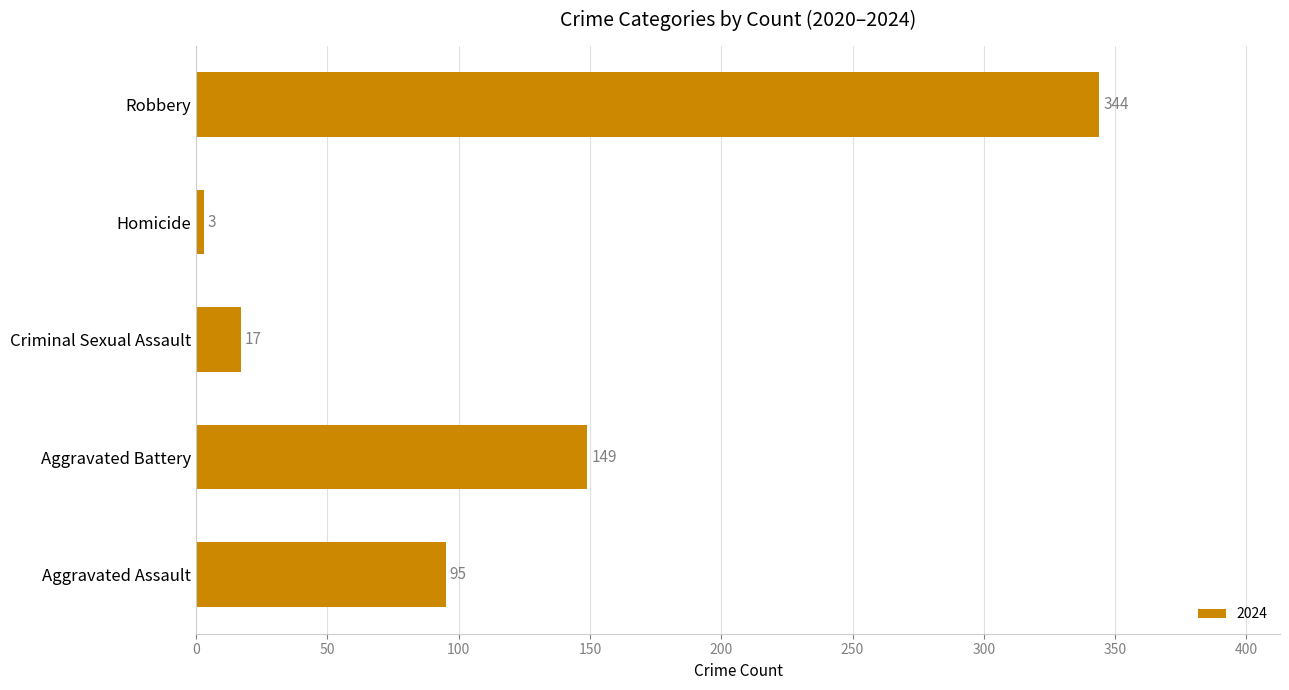

The value at Homicide is 3. True or false?

True